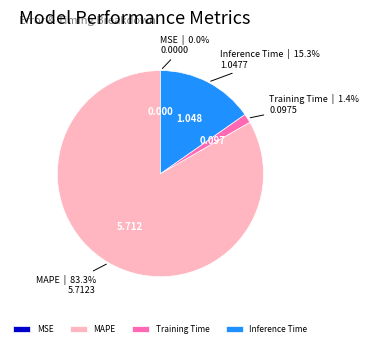

Combined, do Training Time and Inference Time account for over 50%?

No